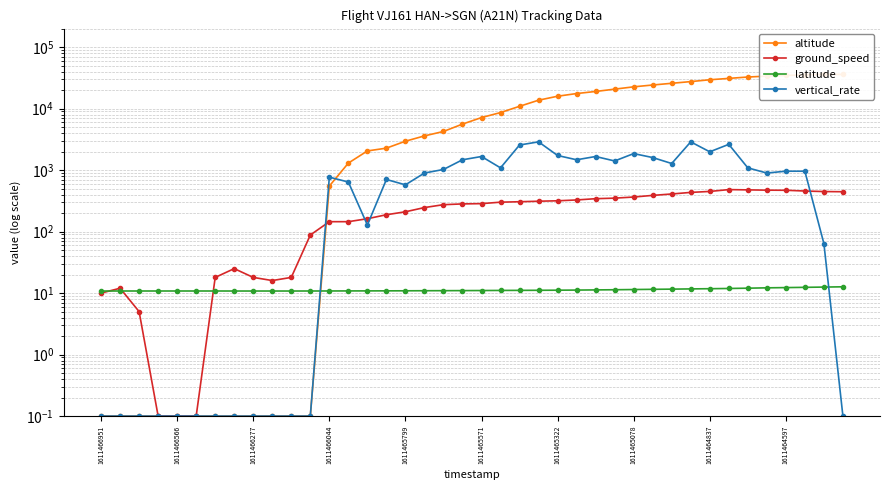

Where is altitude nearest to the value 18000?

25